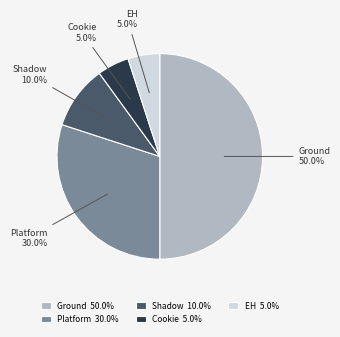

What percentage do EH and Ground together represent?

55.0%